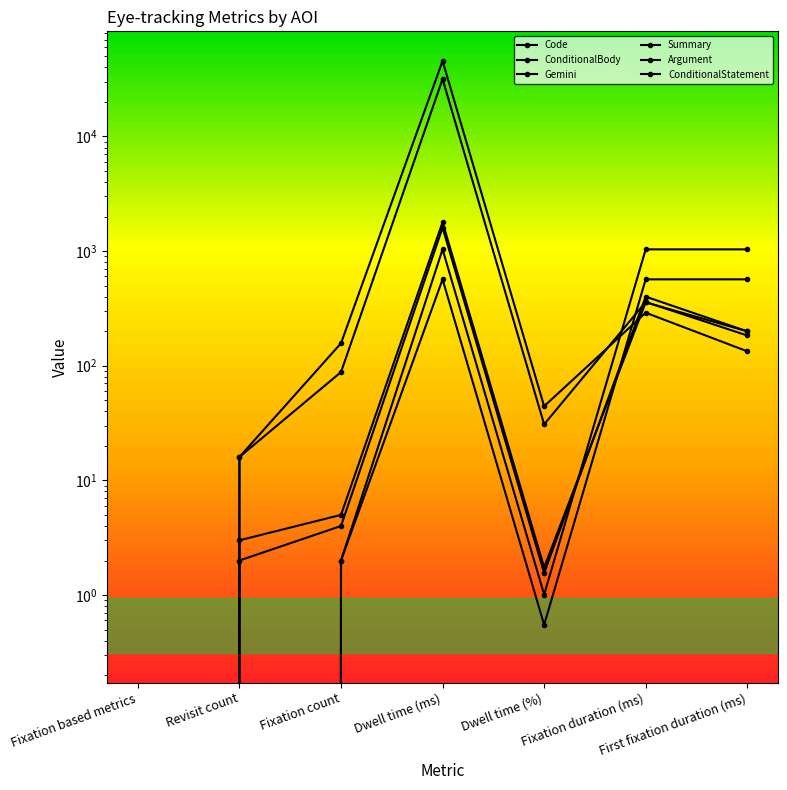

How many lines are shown in the chart?

6